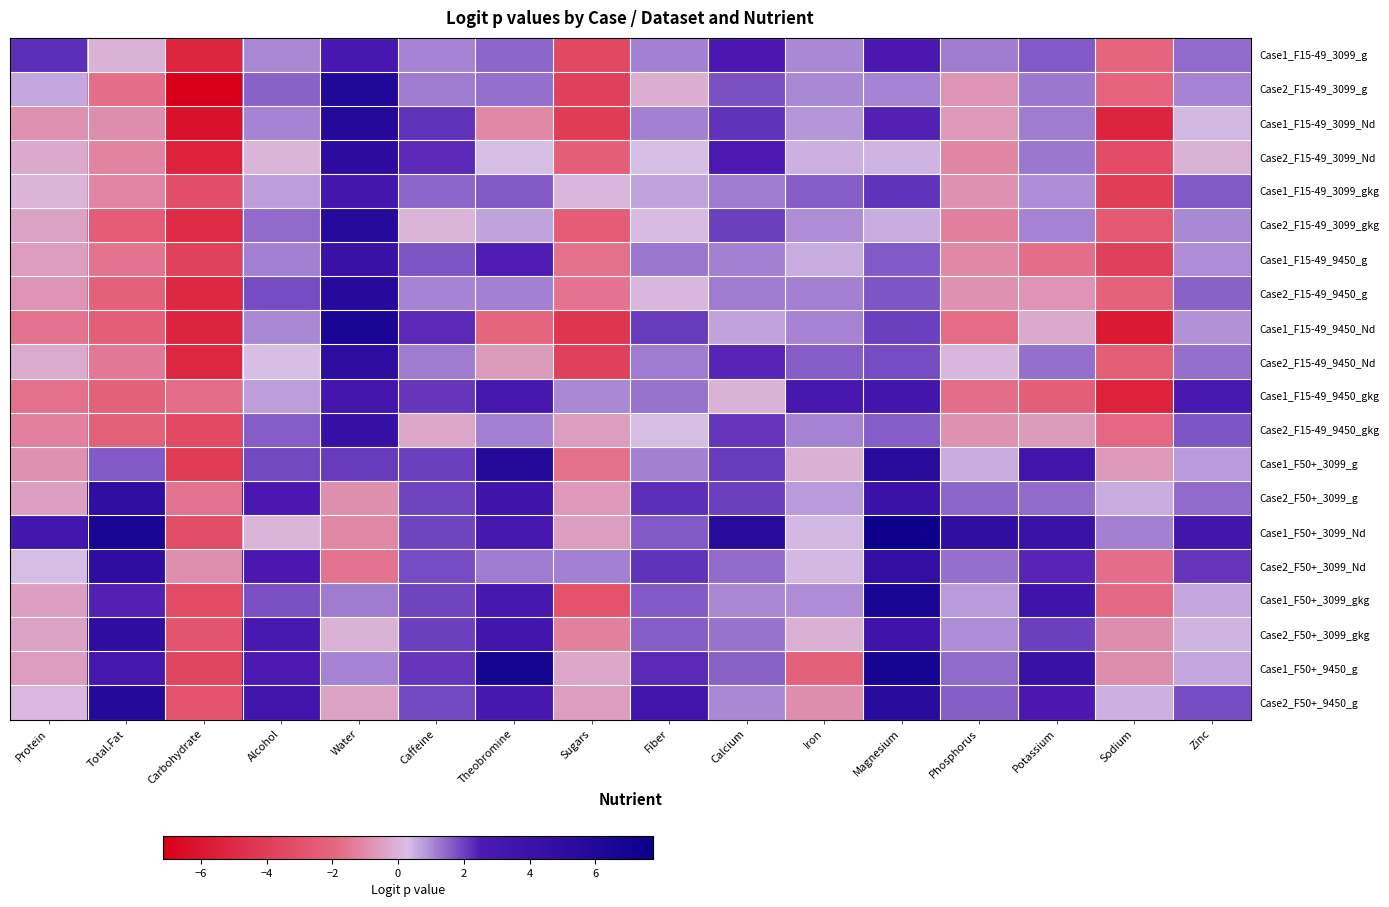

Reading left to right, list all the values displayed in this chart.

Case1_F15-49_3099_g: Protein=2.3	Total.Fat=-0.1	Carbohydrate=-5.2	Alcohol=1.0	Water=2.9	Caffeine=1.1	Theobromine=1.5	Sugars=-3.5	Fiber=1.1	Calcium=2.7	Iron=1.0	Magnesium=2.7	Phosphorus=1.2	Potassium=1.7	Sodium=-2.0	Zinc=1.4
Case2_F15-49_3099_g: Protein=0.6	Total.Fat=-1.7	Carbohydrate=-7.2	Alcohol=1.5	Water=6.1	Caffeine=1.2	Theobromine=1.4	Sugars=-3.9	Fiber=-0.1	Calcium=1.8	Iron=1.0	Magnesium=1.1	Phosphorus=-0.8	Potassium=1.3	Sodium=-2.1	Zinc=1.1
Case1_F15-49_3099_Nd: Protein=-0.9	Total.Fat=-0.9	Carbohydrate=-6.2	Alcohol=1.1	Water=5.8	Caffeine=2.2	Theobromine=-1.1	Sugars=-4.0	Fiber=1.1	Calcium=2.2	Iron=0.9	Magnesium=2.4	Phosphorus=-0.6	Potassium=1.2	Sodium=-5.3	Zinc=0.4
Case2_F15-49_3099_Nd: Protein=-0.3	Total.Fat=-1.2	Carbohydrate=-5.4	Alcohol=0.0	Water=5.1	Caffeine=2.3	Theobromine=0.3	Sugars=-2.3	Fiber=0.3	Calcium=2.6	Iron=0.5	Magnesium=0.4	Phosphorus=-1.1	Potassium=1.2	Sodium=-3.2	Zinc=-0.0
Case1_F15-49_3099_gkg: Protein=0.0	Total.Fat=-1.2	Carbohydrate=-3.1	Alcohol=0.7	Water=3.2	Caffeine=1.5	Theobromine=1.6	Sugars=0.1	Fiber=0.7	Calcium=1.2	Iron=1.6	Magnesium=2.2	Phosphorus=-0.8	Potassium=1.0	Sodium=-4.0	Zinc=1.6
Case2_F15-49_3099_gkg: Protein=-0.5	Total.Fat=-2.4	Carbohydrate=-4.9	Alcohol=1.4	Water=5.6	Caffeine=0.0	Theobromine=0.7	Sugars=-2.4	Fiber=0.2	Calcium=2.0	Iron=1.0	Magnesium=0.6	Phosphorus=-1.3	Potassium=1.1	Sodium=-2.5	Zinc=1.0
Case1_F15-49_9450_g: Protein=-0.5	Total.Fat=-1.6	Carbohydrate=-3.7	Alcohol=1.1	Water=4.1	Caffeine=1.7	Theobromine=2.5	Sugars=-1.7	Fiber=1.3	Calcium=1.2	Iron=0.6	Magnesium=1.7	Phosphorus=-1.0	Potassium=-1.7	Sodium=-3.9	Zinc=1.0
Case2_F15-49_9450_g: Protein=-0.8	Total.Fat=-2.2	Carbohydrate=-5.1	Alcohol=1.8	Water=5.6	Caffeine=1.1	Theobromine=1.1	Sugars=-1.6	Fiber=0.1	Calcium=1.2	Iron=1.1	Magnesium=1.7	Phosphorus=-0.9	Potassium=-0.8	Sodium=-2.2	Zinc=1.5
Case1_F15-49_9450_Nd: Protein=-1.6	Total.Fat=-2.3	Carbohydrate=-5.3	Alcohol=1.0	Water=6.6	Caffeine=2.3	Theobromine=-1.9	Sugars=-4.4	Fiber=2.1	Calcium=0.7	Iron=1.1	Magnesium=2.0	Phosphorus=-1.8	Potassium=-0.3	Sodium=-5.8	Zinc=0.9
Case2_F15-49_9450_Nd: Protein=-0.2	Total.Fat=-1.5	Carbohydrate=-5.1	Alcohol=0.3	Water=5.0	Caffeine=1.2	Theobromine=-0.6	Sugars=-3.8	Fiber=1.2	Calcium=2.4	Iron=1.6	Magnesium=1.8	Phosphorus=0.1	Potassium=1.4	Sodium=-2.3	Zinc=1.4
Case1_F15-49_9450_gkg: Protein=-1.7	Total.Fat=-2.2	Carbohydrate=-1.7	Alcohol=0.7	Water=3.1	Caffeine=2.1	Theobromine=3.0	Sugars=1.0	Fiber=1.3	Calcium=-0.0	Iron=2.9	Magnesium=3.3	Phosphorus=-1.7	Potassium=-2.3	Sodium=-5.3	Zinc=2.8
Case2_F15-49_9450_gkg: Protein=-1.3	Total.Fat=-2.2	Carbohydrate=-3.3	Alcohol=1.6	Water=4.3	Caffeine=-0.3	Theobromine=1.2	Sugars=-0.6	Fiber=0.3	Calcium=2.1	Iron=1.1	Magnesium=1.6	Phosphorus=-0.8	Potassium=-0.6	Sodium=-1.9	Zinc=1.7
Case1_F50+_3099_g: Protein=-0.8	Total.Fat=1.7	Carbohydrate=-4.0	Alcohol=1.9	Water=2.0	Caffeine=2.0	Theobromine=5.9	Sugars=-1.7	Fiber=1.1	Calcium=2.0	Iron=-0.1	Magnesium=5.5	Phosphorus=0.6	Potassium=3.4	Sodium=-0.7	Zinc=0.8
Case2_F50+_3099_g: Protein=-0.5	Total.Fat=4.9	Carbohydrate=-1.6	Alcohol=2.6	Water=-0.9	Caffeine=1.9	Theobromine=3.6	Sugars=-0.7	Fiber=2.3	Calcium=2.0	Iron=0.8	Magnesium=3.9	Phosphorus=1.5	Potassium=1.5	Sodium=0.5	Zinc=1.4
Case1_F50+_3099_Nd: Protein=3.2	Total.Fat=6.6	Carbohydrate=-3.2	Alcohol=0.0	Water=-1.1	Caffeine=1.9	Theobromine=3.0	Sugars=-0.6	Fiber=1.7	Calcium=5.5	Iron=0.4	Magnesium=7.7	Phosphorus=4.7	Potassium=4.0	Sodium=1.1	Zinc=3.3
Case2_F50+_3099_Nd: Protein=0.3	Total.Fat=5.0	Carbohydrate=-0.9	Alcohol=2.7	Water=-1.6	Caffeine=1.8	Theobromine=1.2	Sugars=1.1	Fiber=2.2	Calcium=1.4	Iron=0.4	Magnesium=4.6	Phosphorus=1.4	Potassium=2.4	Sodium=-1.7	Zinc=2.1
Case1_F50+_3099_gkg: Protein=-0.5	Total.Fat=2.4	Carbohydrate=-3.3	Alcohol=1.8	Water=1.2	Caffeine=2.0	Theobromine=2.9	Sugars=-2.9	Fiber=1.7	Calcium=1.0	Iron=1.0	Magnesium=6.6	Phosphorus=0.8	Potassium=3.6	Sodium=-1.8	Zinc=0.6
Case2_F50+_3099_gkg: Protein=-0.4	Total.Fat=4.9	Carbohydrate=-2.8	Alcohol=2.7	Water=-0.0	Caffeine=2.0	Theobromine=3.4	Sugars=-1.3	Fiber=1.6	Calcium=1.3	Iron=-0.1	Magnesium=3.6	Phosphorus=1.0	Potassium=2.0	Sodium=-1.0	Zinc=0.5
Case1_F50+_9450_g: Protein=-0.6	Total.Fat=3.0	Carbohydrate=-3.5	Alcohol=2.6	Water=1.1	Caffeine=2.1	Theobromine=6.9	Sugars=-0.3	Fiber=2.3	Calcium=1.5	Iron=-2.2	Magnesium=6.9	Phosphorus=1.4	Potassium=4.2	Sodium=-1.0	Zinc=0.6
Case2_F50+_9450_g: Protein=0.1	Total.Fat=5.8	Carbohydrate=-2.9	Alcohol=3.4	Water=-0.4	Caffeine=1.9	Theobromine=2.9	Sugars=-0.6	Fiber=3.4	Calcium=1.0	Iron=-1.0	Magnesium=5.4	Phosphorus=1.6	Potassium=2.7	Sodium=0.5	Zinc=1.8